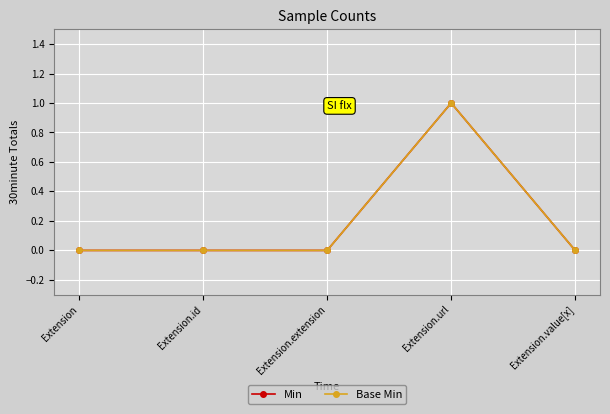

Does the chart have visible grid lines?

Yes